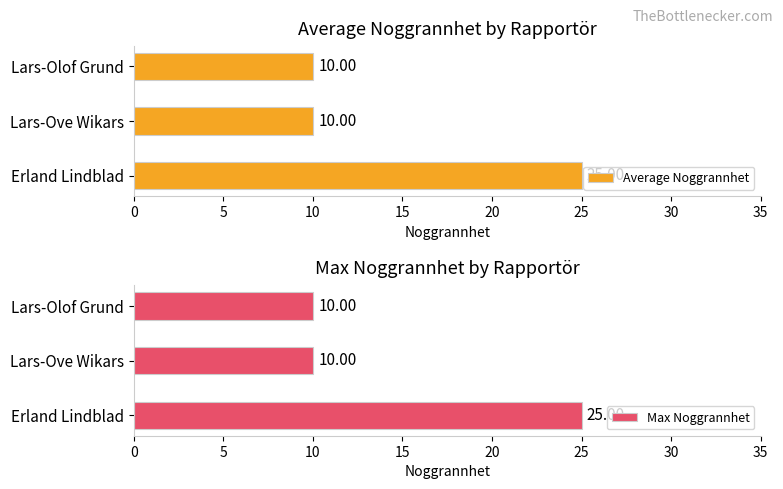

How many values in the Max Noggrannhet series exceed 10?

1